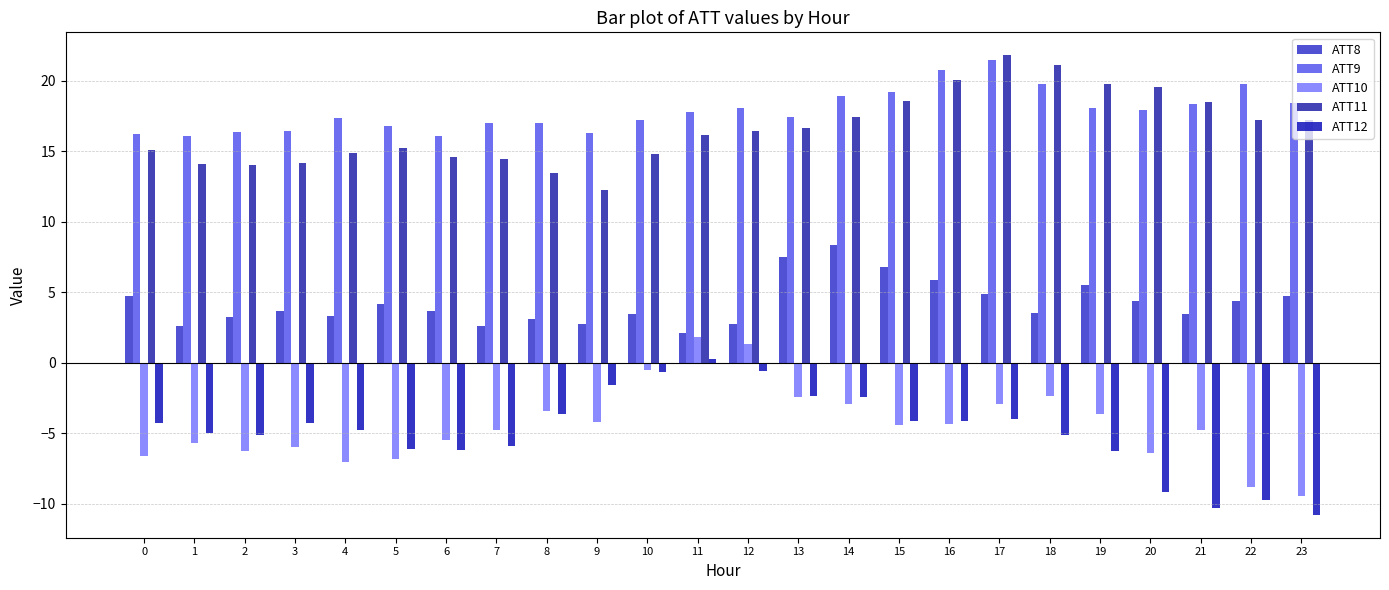

Which series changed the most between 12 and 22?

ATT10